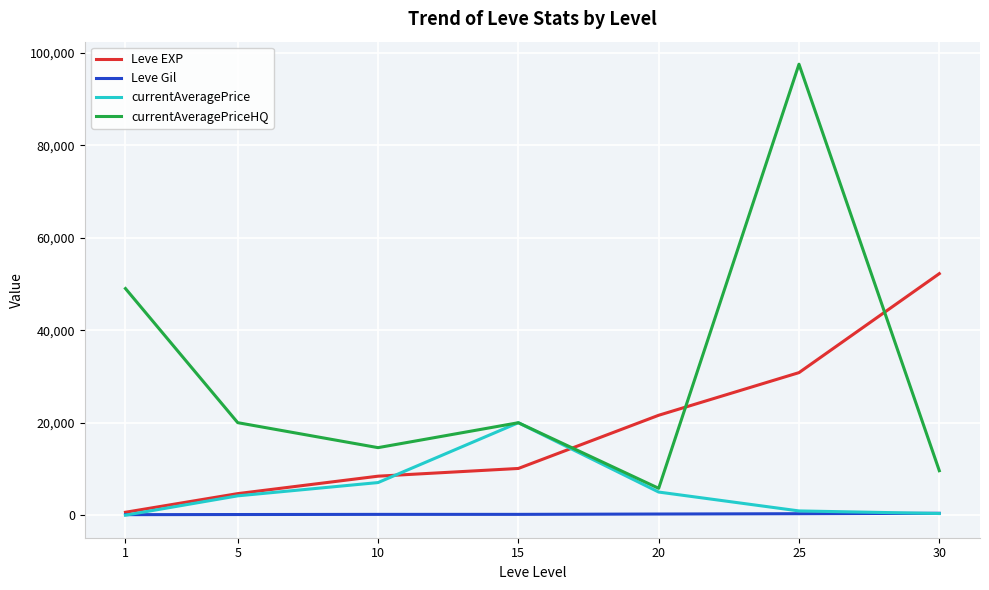

How many interior local peaks does the currentAveragePriceHQ series have?

2